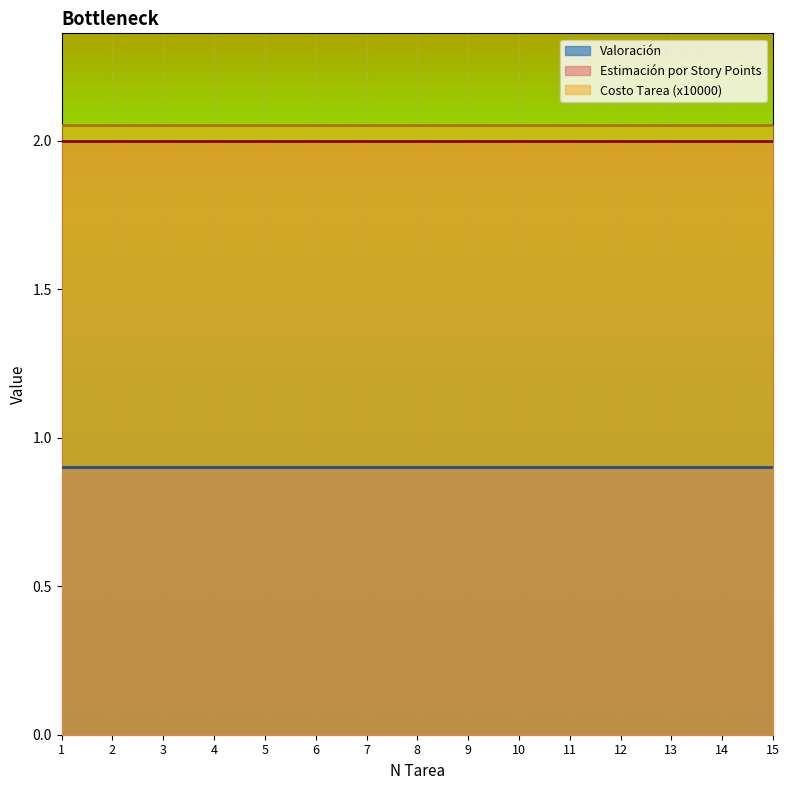

What is the sum of all Costo Tarea (x10000) values?

30.8